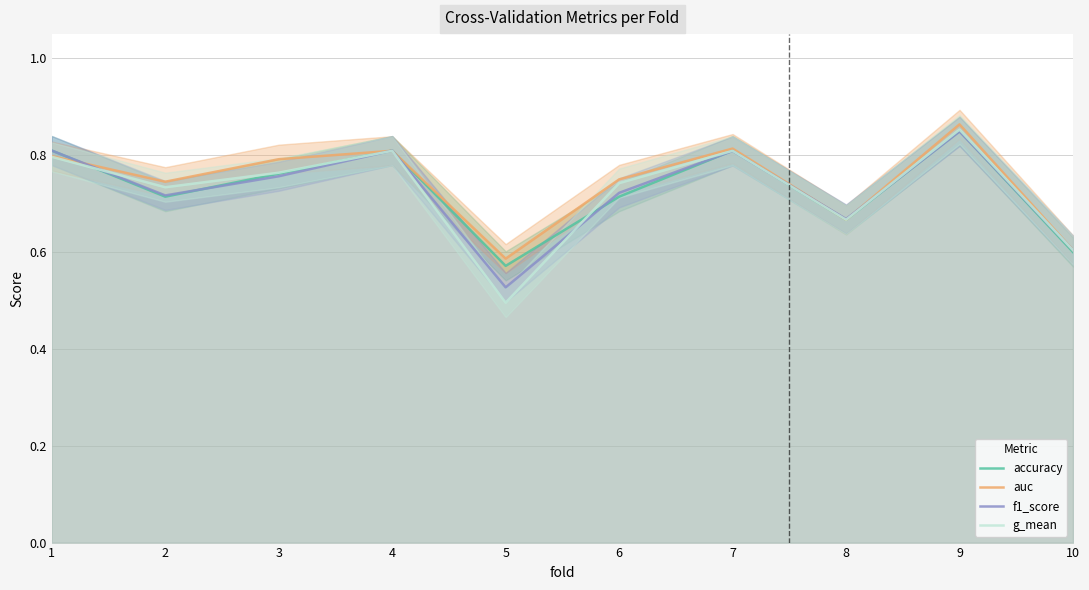

Is it true that accuracy equals 0.8 at 9?

True